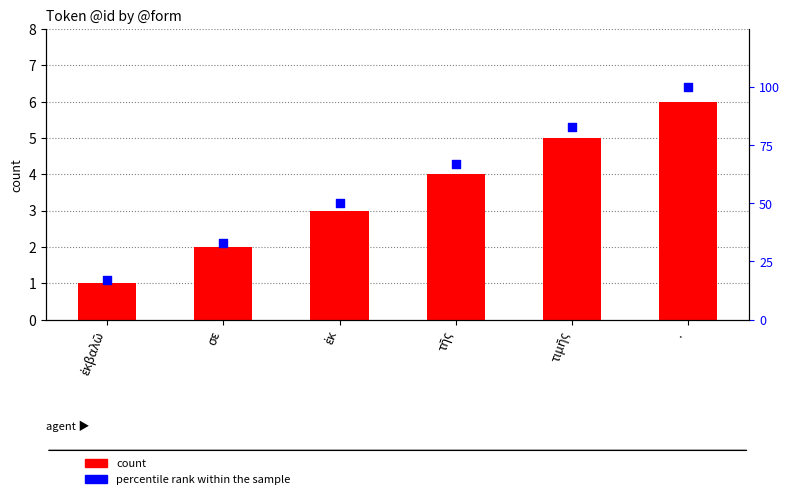

Which series contains the highest Y value?

percentile rank within the sample